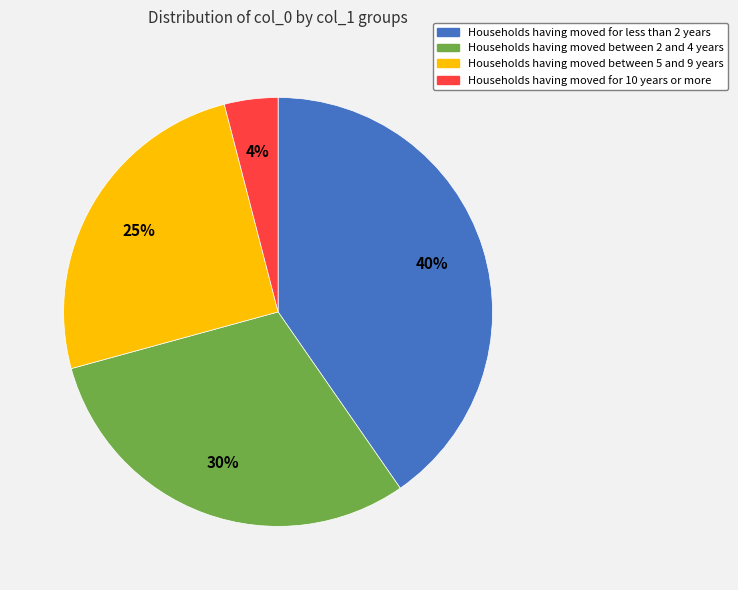

Is there a majority slice in this chart?

No